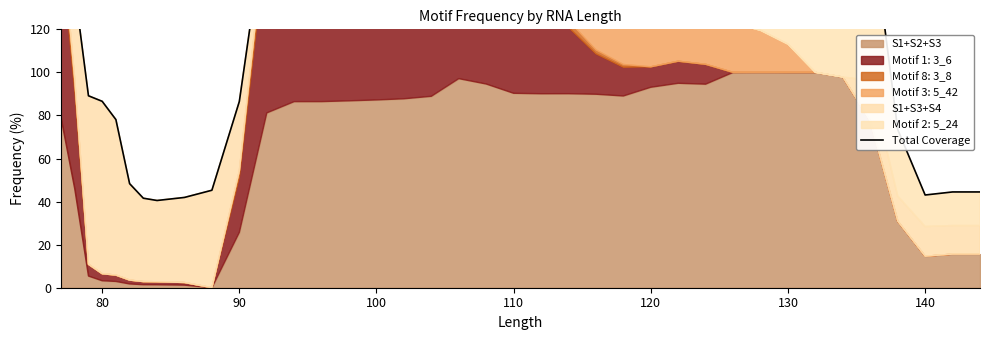

What is the greatest value displayed?

200.0